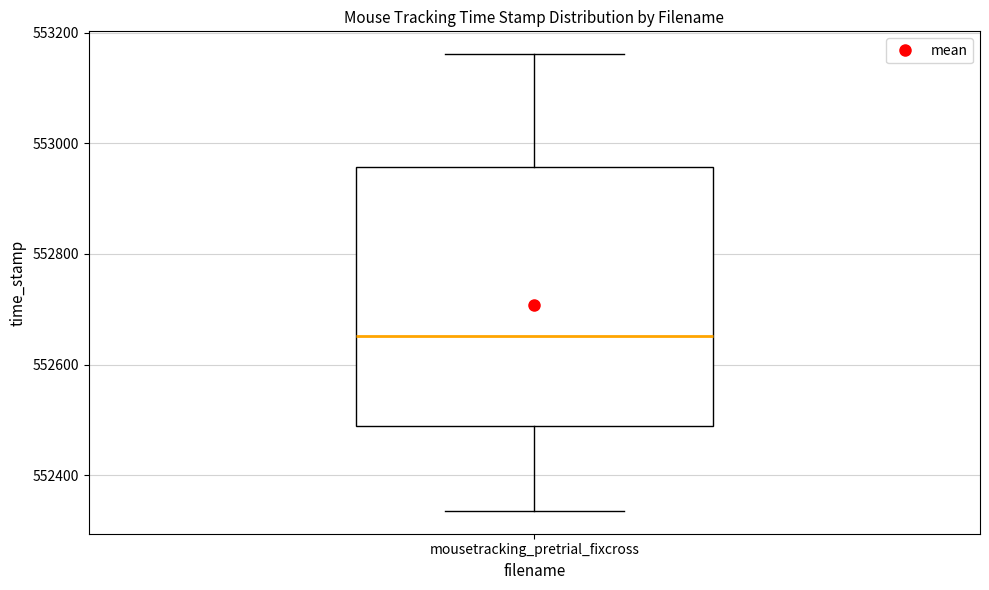

Read this box plot against the y-axis: the position of the median line, the range covered by the box, and the ends of both whiskers. The values are not printed on the chart, so give them approximately, as read against the axis.

median 552660, box 552480 to 552960, whiskers 552340 to 553160